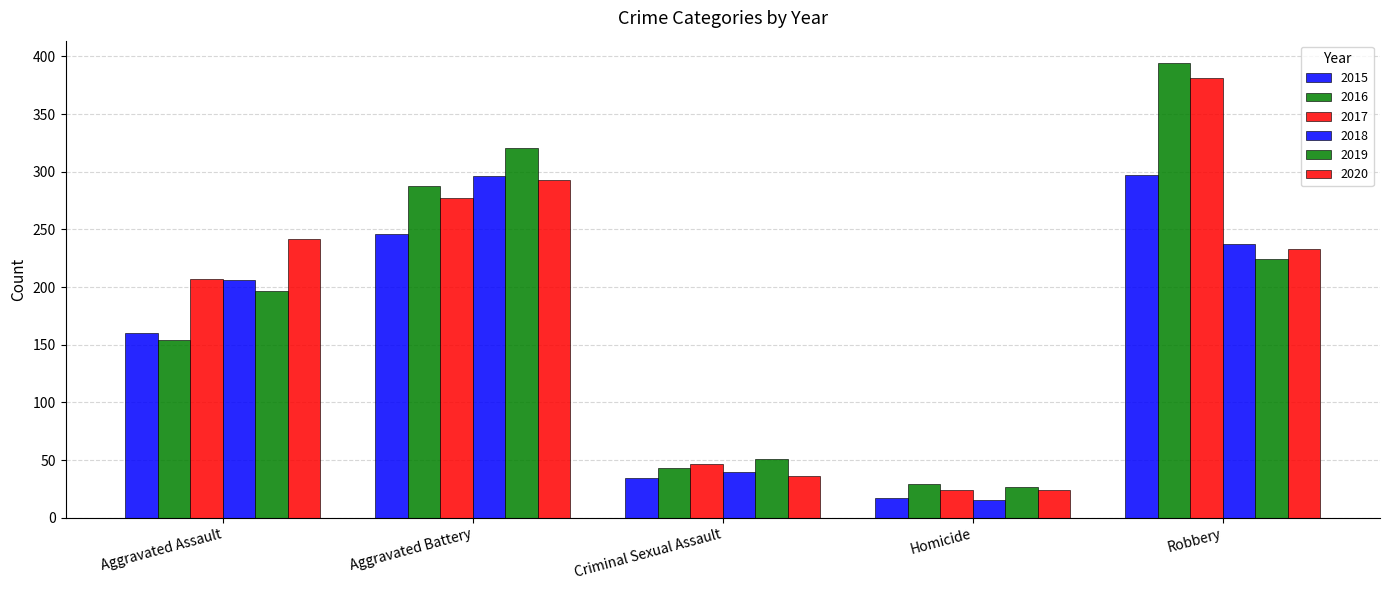

List the series in order of their peak value, highest first.

2016, 2017, 2019, 2015, 2018, 2020